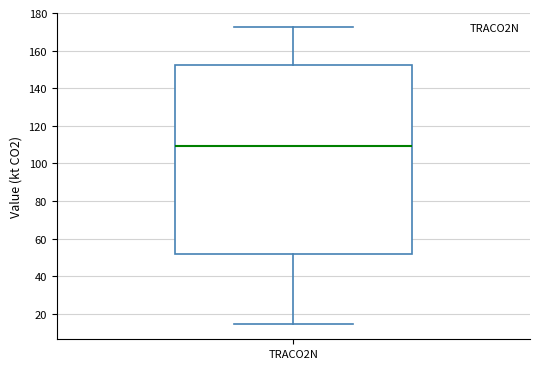

Read this box plot against the y-axis: the position of the median line, the range covered by the box, and the ends of both whiskers. The values are not printed on the chart, so give them approximately, as read against the axis.

median 108, box 52 to 152, whiskers 14 to 172